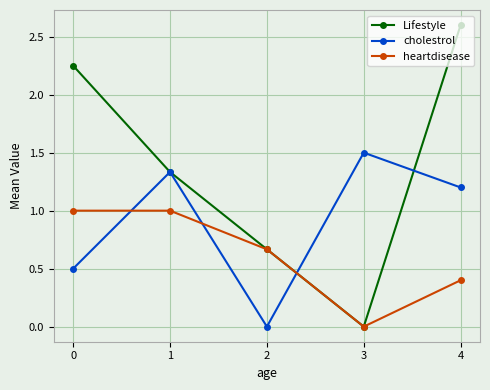

Which series changed the most between 1 and 4?

Lifestyle